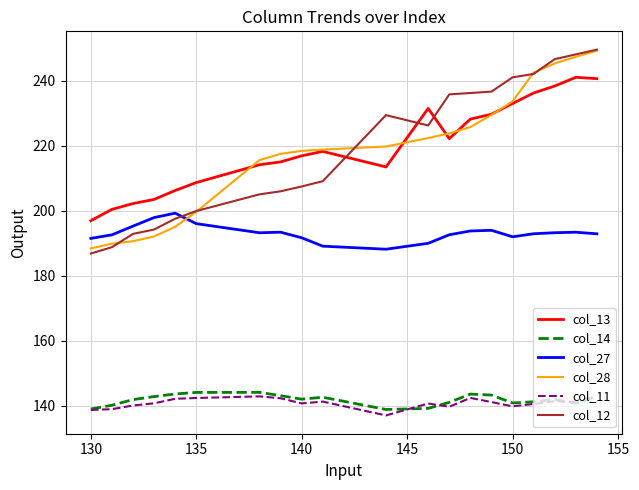

True or false: col_28 has more than 2 points higher than both neighbors.

False